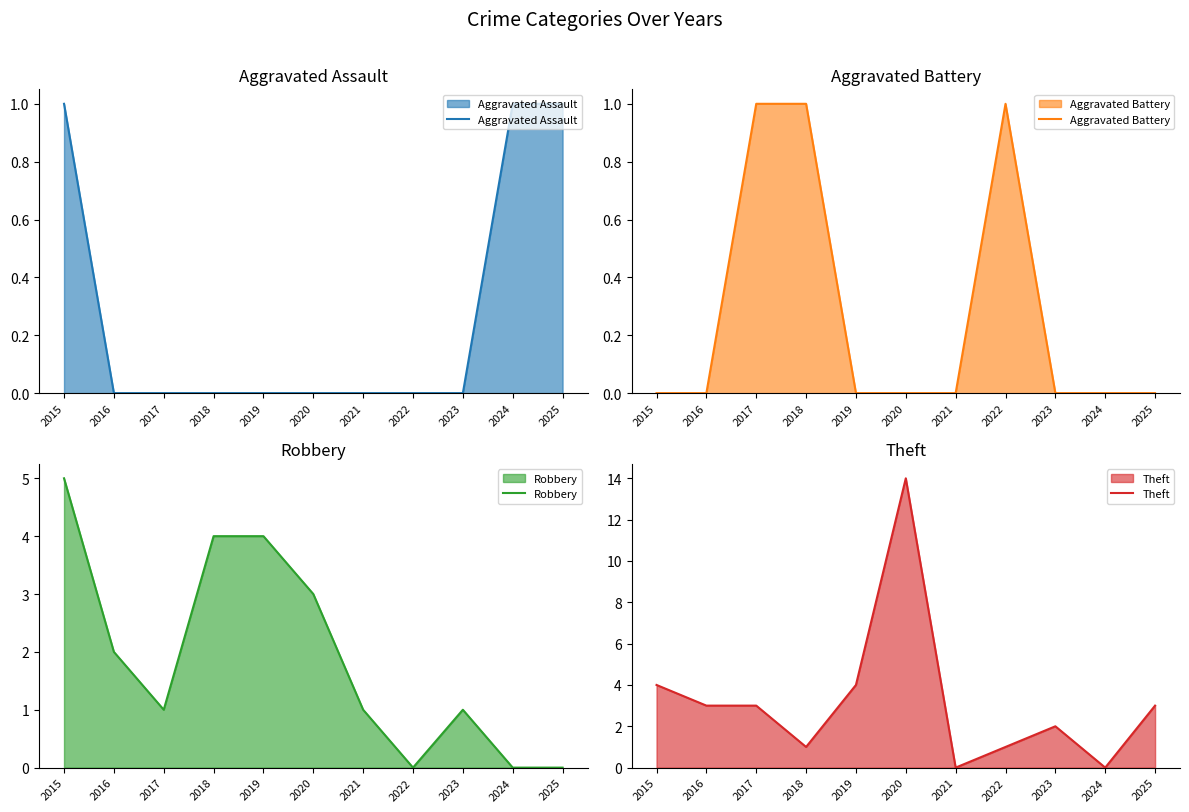

Reading left to right, transcribe all the data shown in this chart.

Aggravated Assault: 1	0	0	0	0	0	0	0	0	1	1
Aggravated Battery: 0	0	1	1	0	0	0	1	0	0	0
Robbery: 5	2	1	4	4	3	1	0	1	0	0
Theft: 4	3	3	1	4	14	0	1	2	0	3